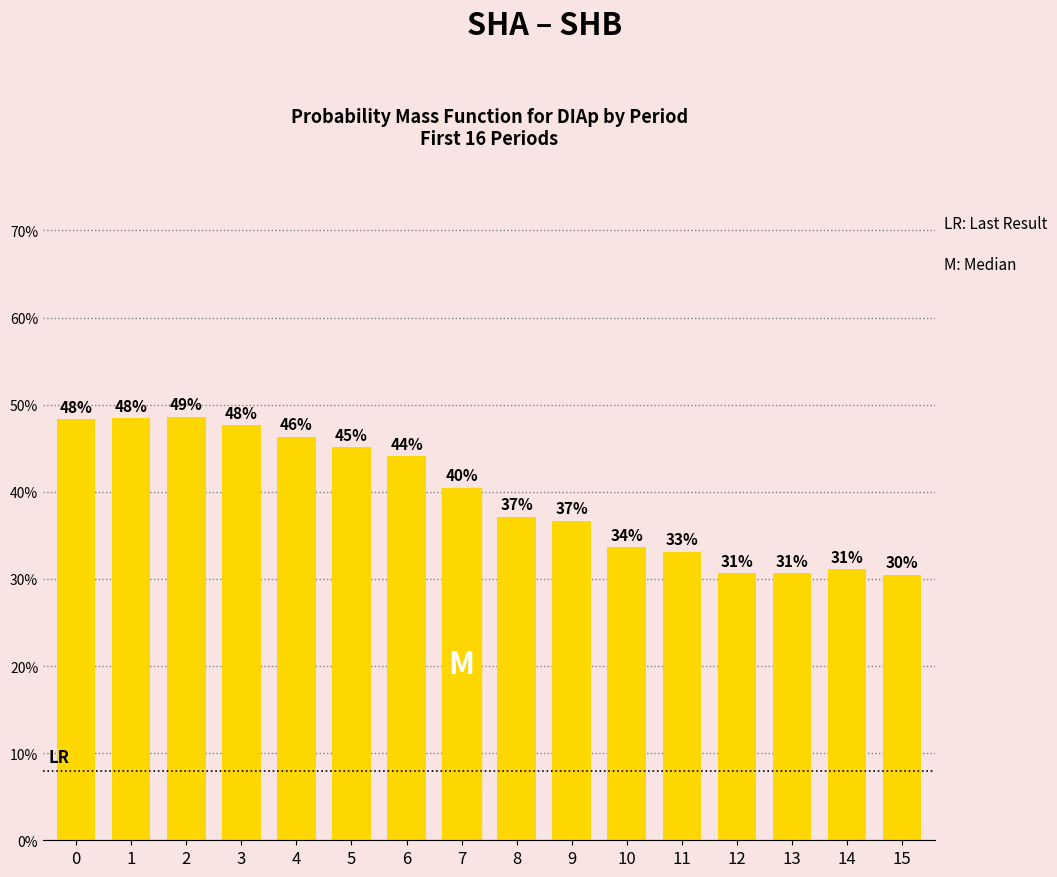

What is the value of the 11th bar from the left?

0.3